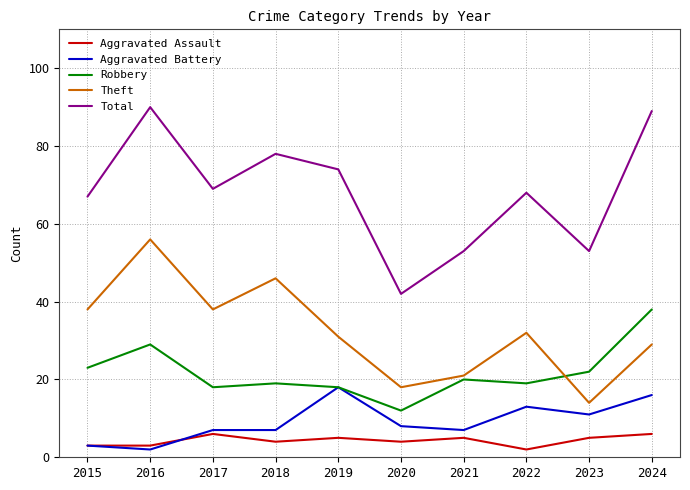

The Theft series shows 29 at 2024. True or false?

True